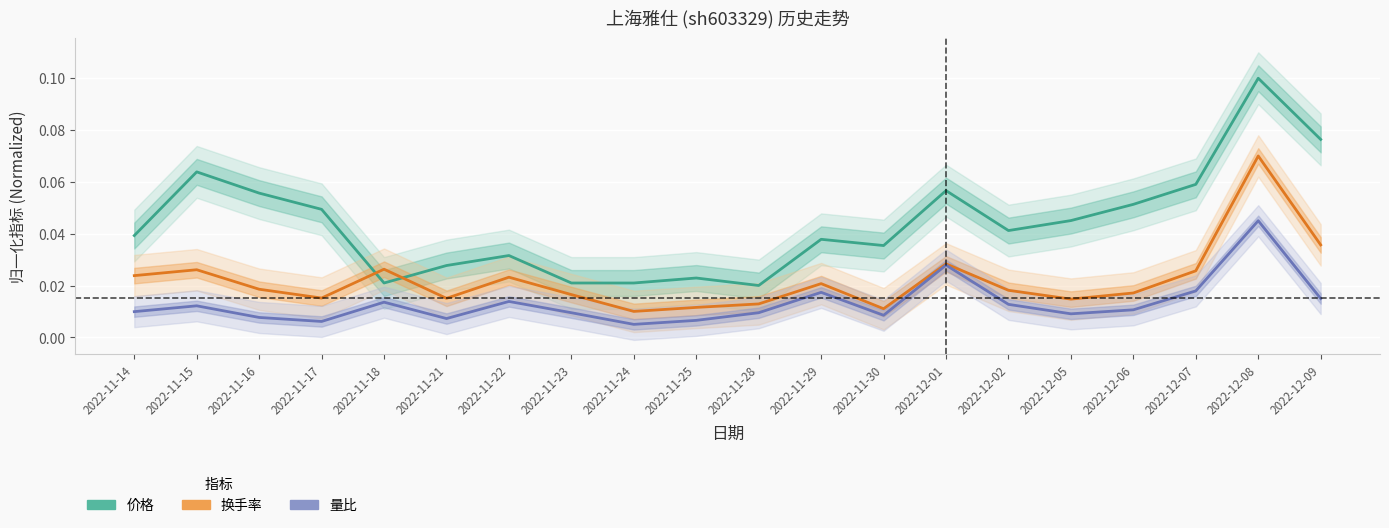

Which category has the lowest value in the 量比 series?

2022-11-24